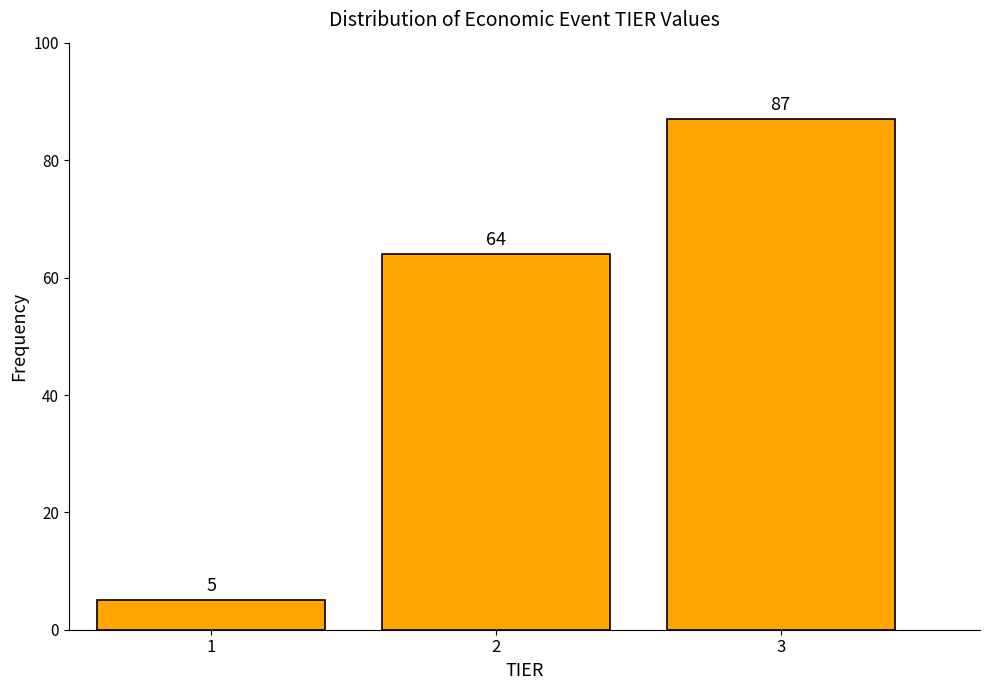

Reading left to right, what are all the values shown in this chart?

1=5	2=64	3=87